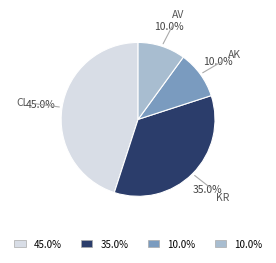

Is there a majority slice in this chart?

No